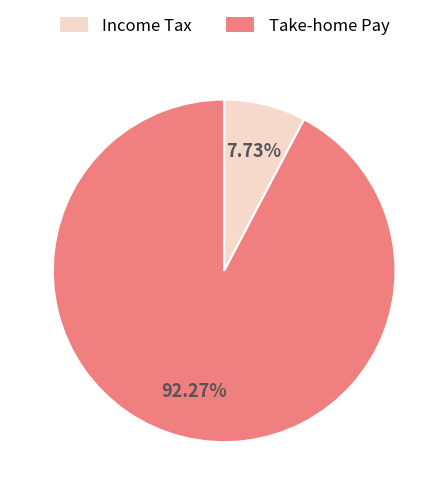

Count the number of slices in the pie.

2